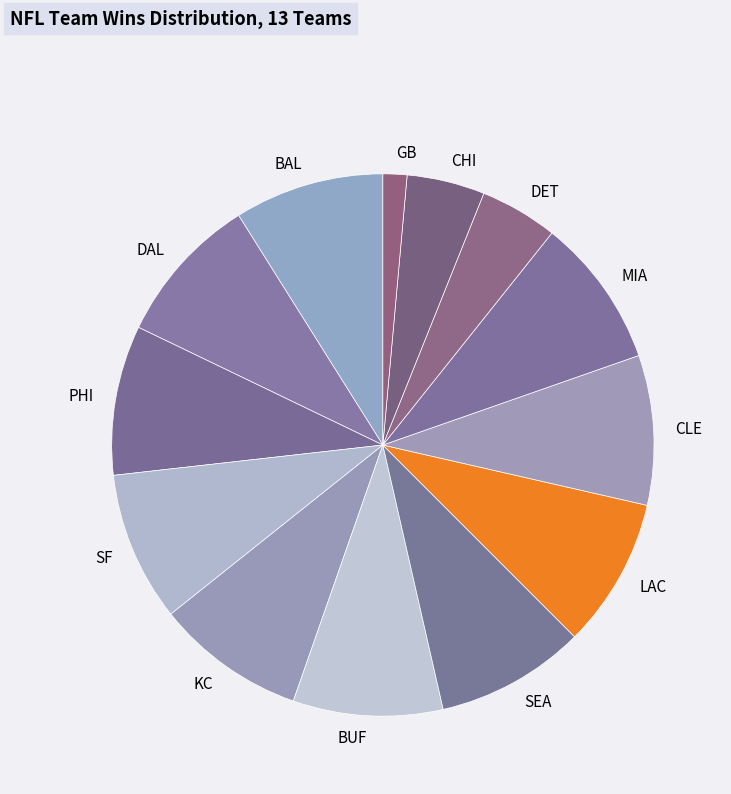

How many segments does this pie chart have?

13